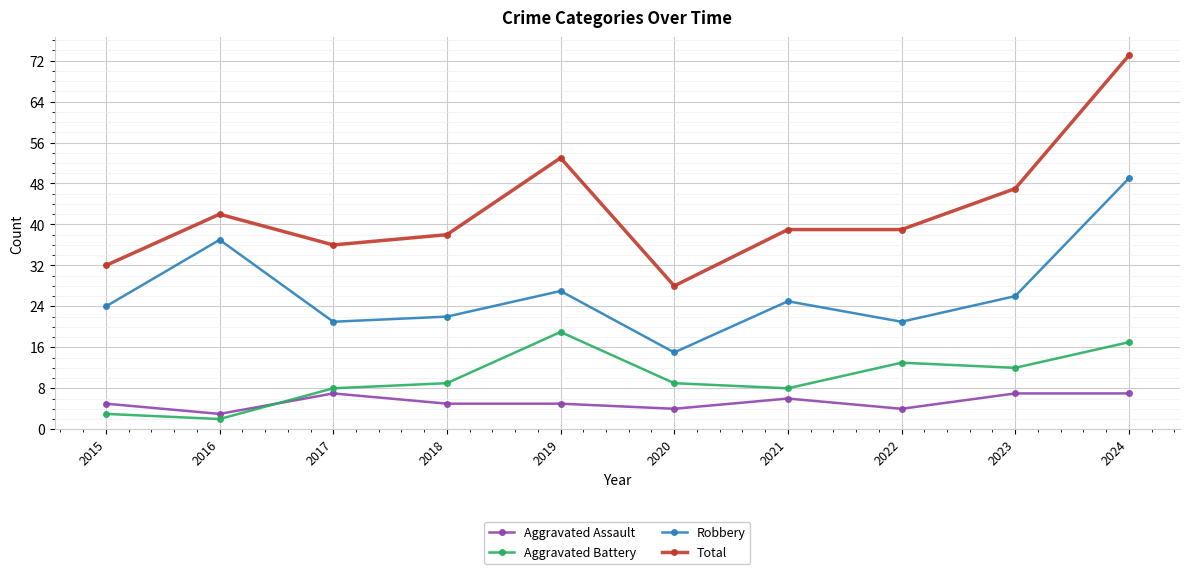

How many series are shown in this chart?

4